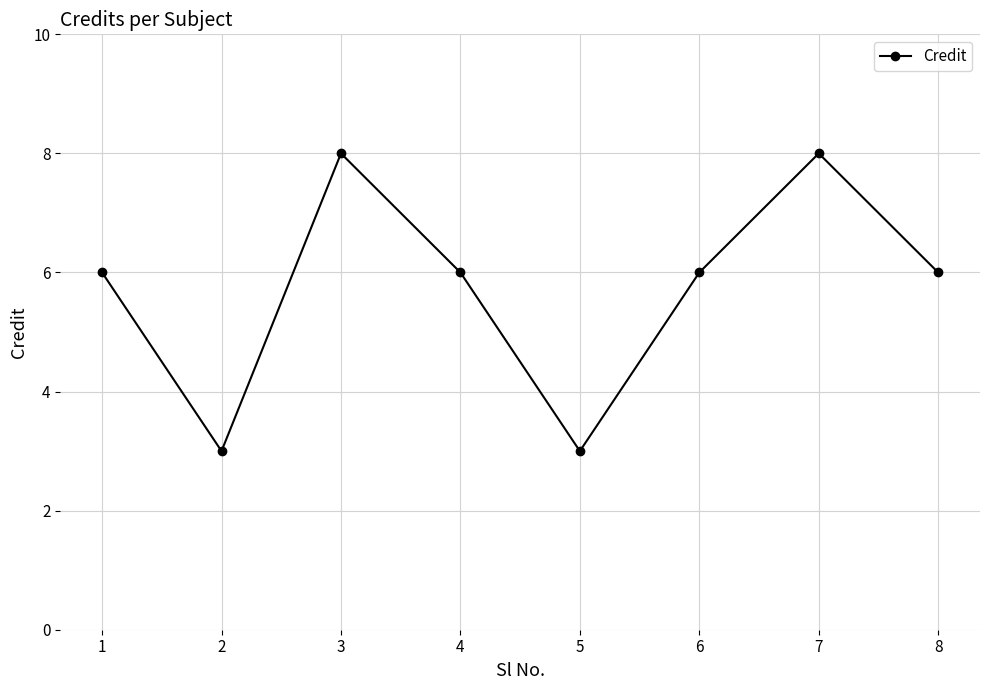

Reading left to right, extract all data points from this chart.

1=6	2=3	3=8	4=6	5=3	6=6	7=8	8=6